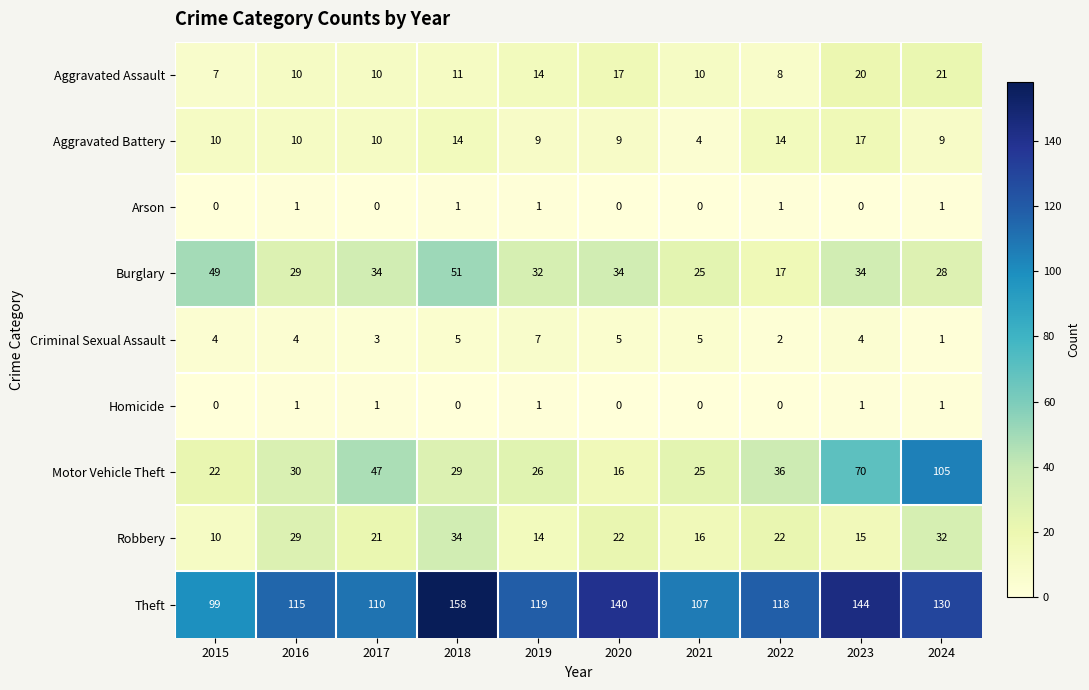

Which series changed the most between 2015 and 2024?

Motor Vehicle Theft